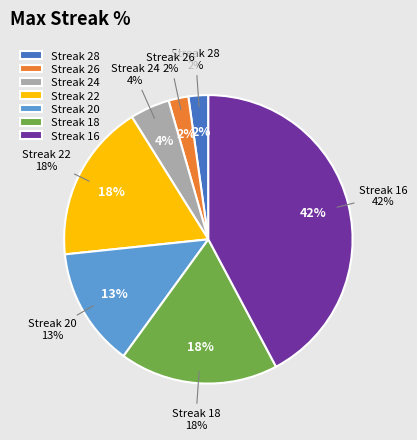

To the nearest percent, what portion does 24 represent?

4%